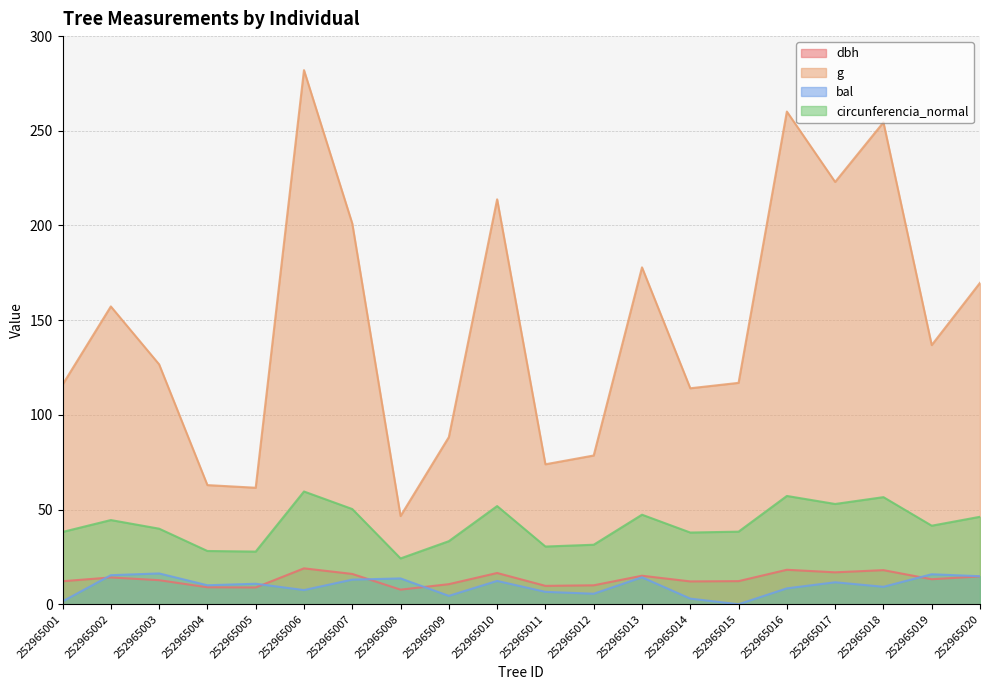

The value of g at 252965015 is 116.9. True or false?

True